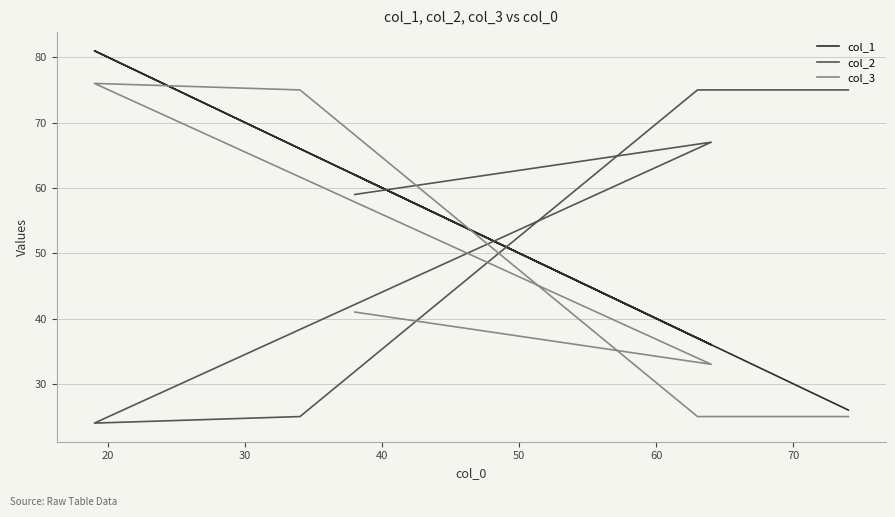

True or false: col_3 and col_1 cross at least once.

True